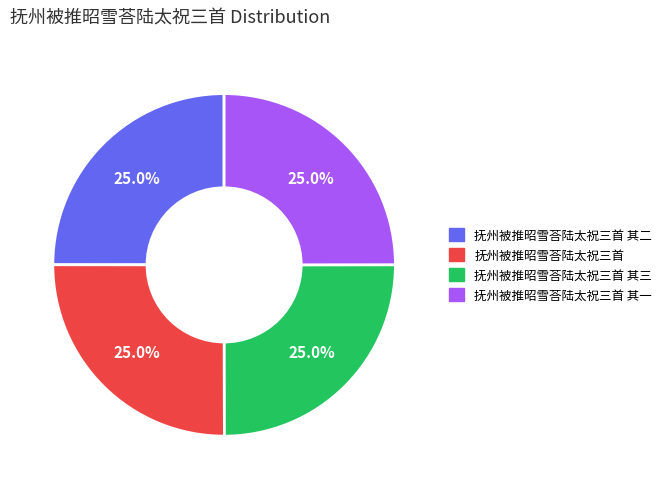

The 抚州被推昭雪荅陆太祝三首 其三 slice represents 33% of the pie. True or false?

False